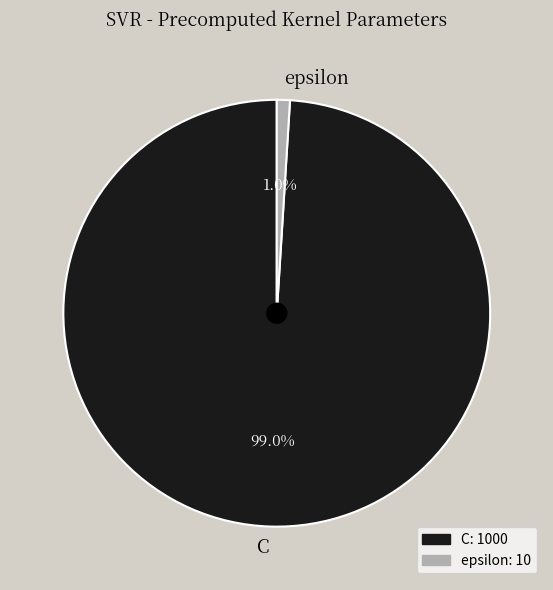

Count the number of slices in the pie.

2